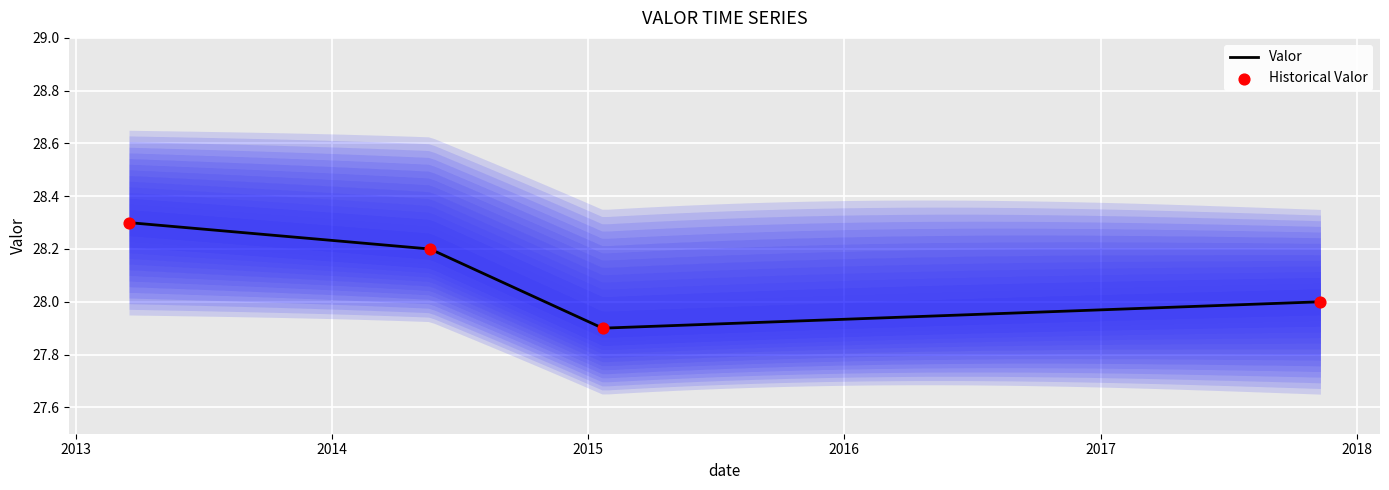

Which series has the largest total across all categories?

Valor